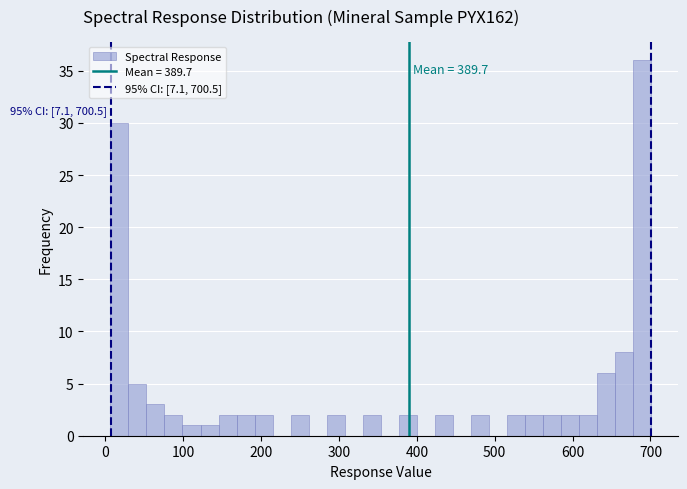

Around what value on the x-axis is the tallest bar? Give the approximate position of its centre, as read against the axis.

690